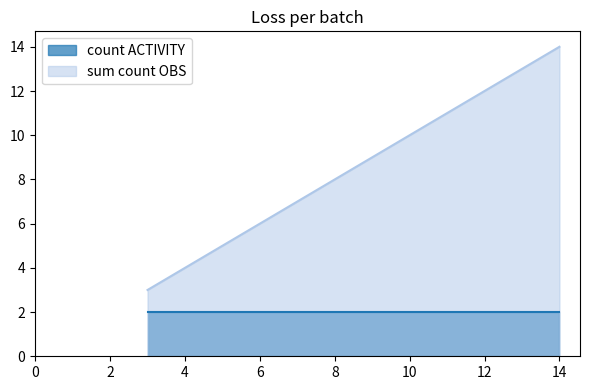

The value of sum count OBS at AboutActivity is 3. True or false?

True